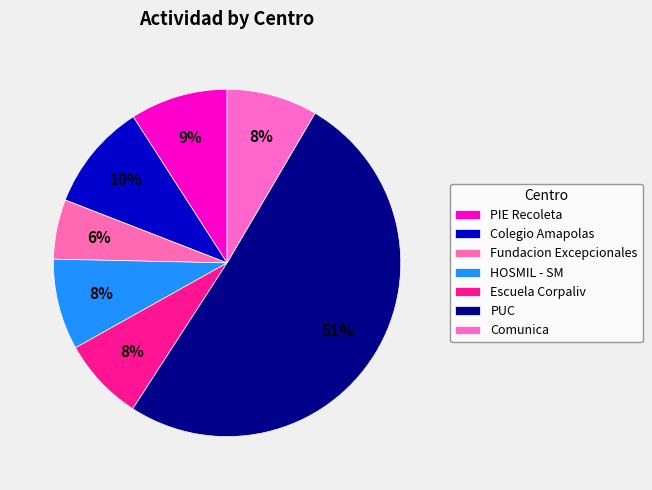

Count the number of slices in the pie.

7